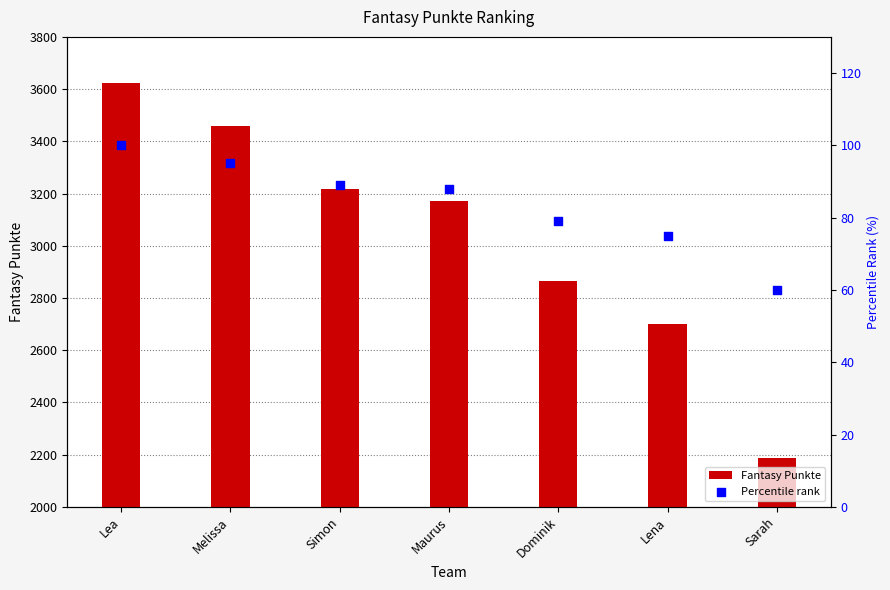

At which category is the sum across all series the highest?

Lea